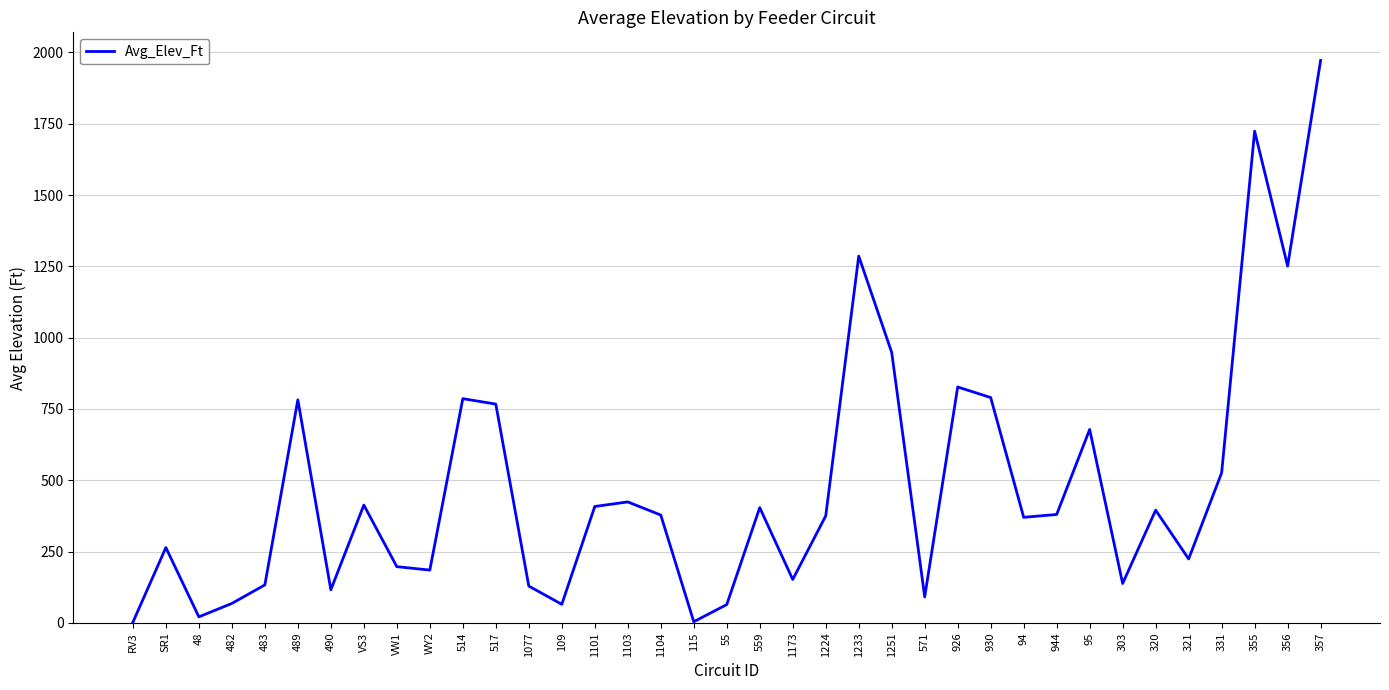

What is the difference between the maximum and minimum values?

1970